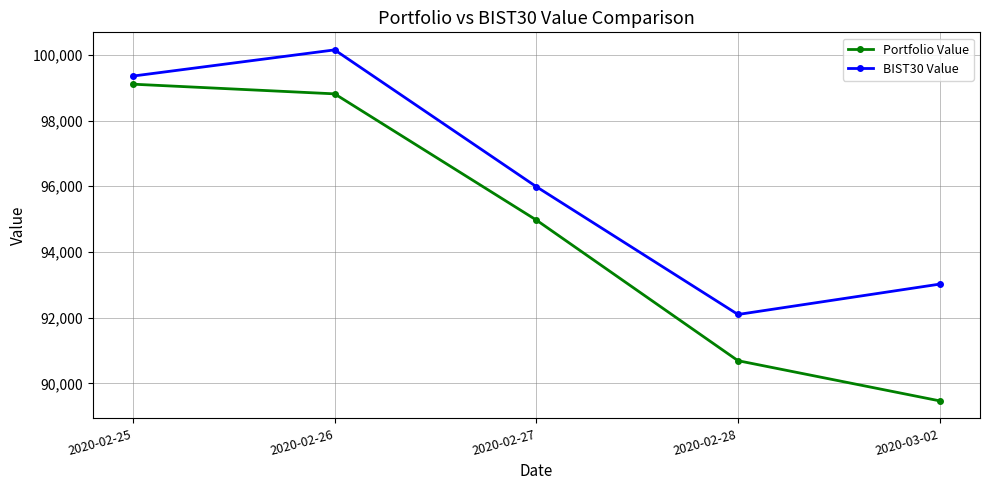

Read the BIST30 Value value at 2020-03-02.

93021.6